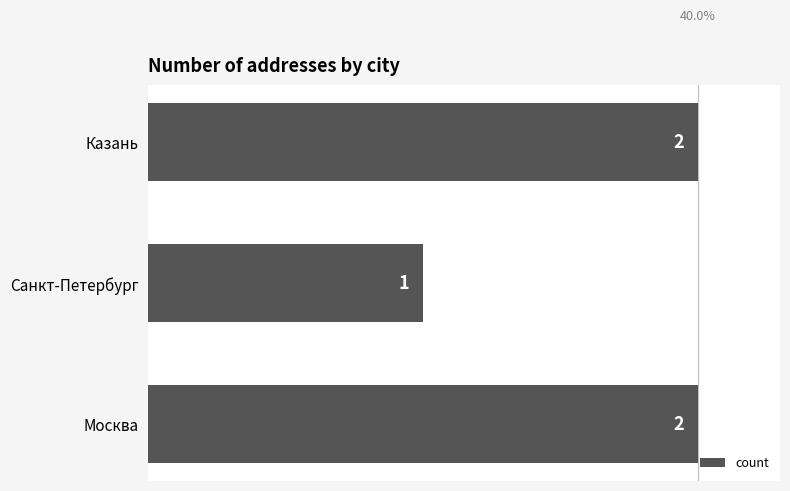

What is the maximum value shown in the chart?

2